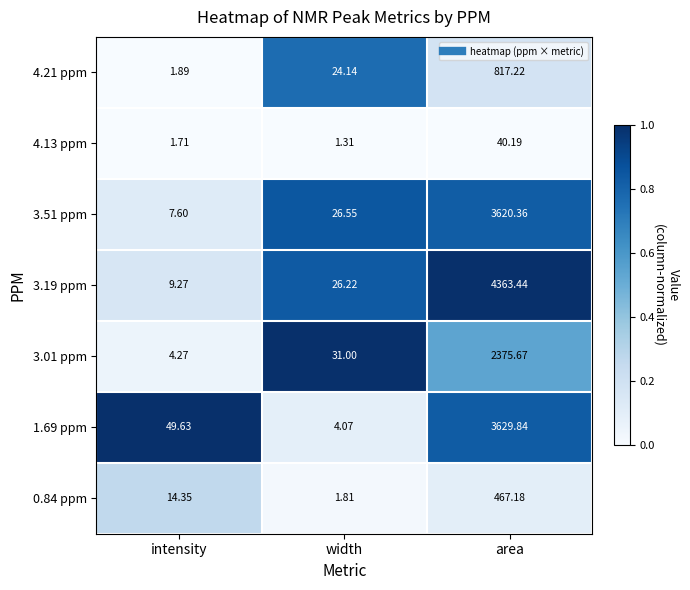

Where is 4.13 ppm nearest to the value 20?

intensity